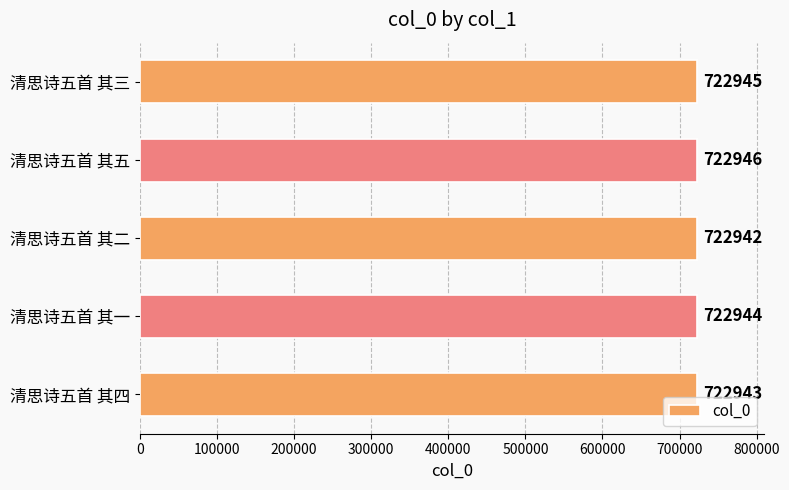

How many data points are less than 722944?

2